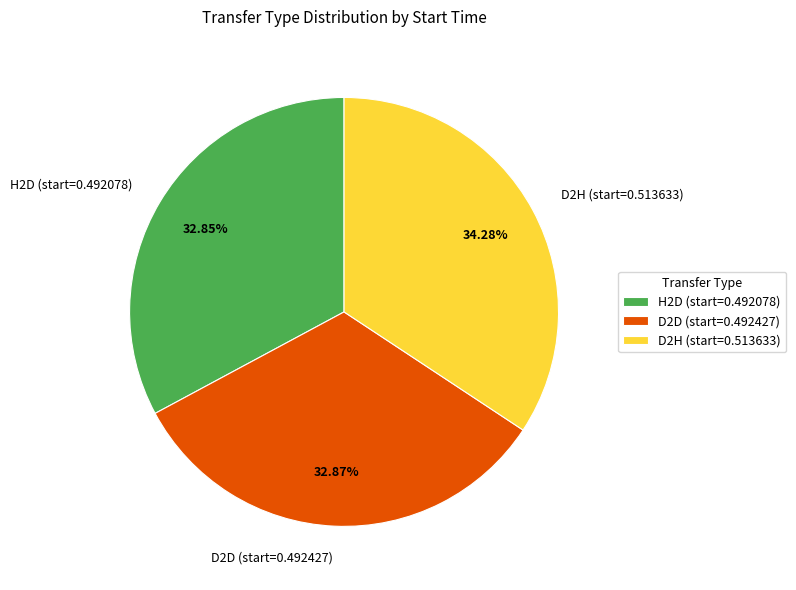

How many segments does this pie chart have?

3